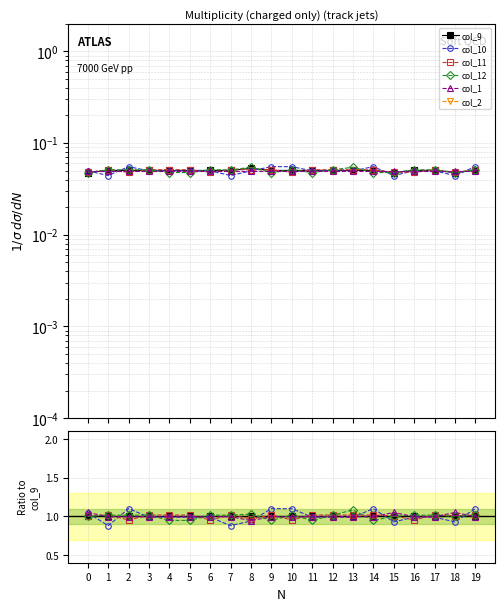

Between which two adjacent categories do col_10 and col_12 first intersect?

0 and 1